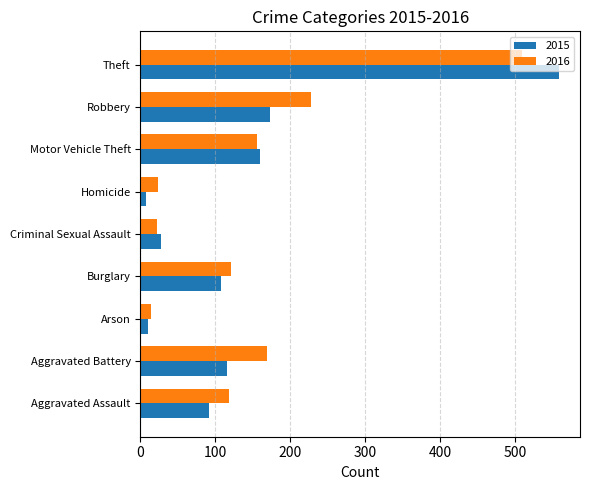

Between Aggravated Assault and Theft, which series saw the biggest shift?

2015